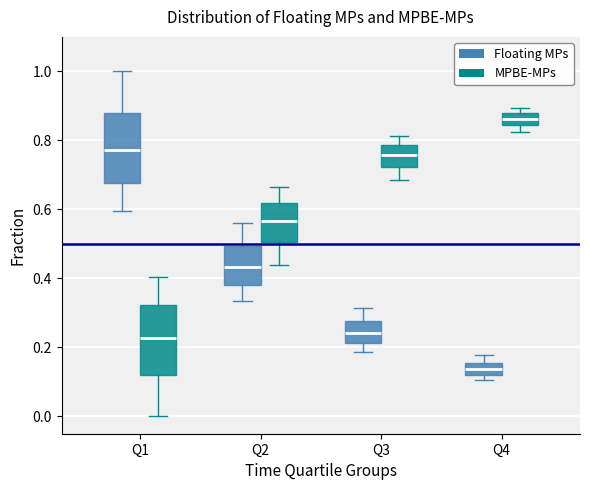

Reading left to right, read every box against the y-axis: the position of its median line, the range the box covers, and the ends of its whiskers. The values are not printed on the chart, so give them approximately, as read against the axis.

Q1 (Floating MPs): median 0.78, box 0.68 to 0.88, whiskers 0.60 to 1.00
Q1 (MPBE-MPs): median 0.22, box 0.12 to 0.32, whiskers 0.00 to 0.40
Q2 (Floating MPs): median 0.44, box 0.38 to 0.50, whiskers 0.34 to 0.56
Q2 (MPBE-MPs): median 0.56, box 0.50 to 0.62, whiskers 0.44 to 0.66
Q3 (Floating MPs): median 0.24, box 0.22 to 0.28, whiskers 0.18 to 0.32
Q3 (MPBE-MPs): median 0.76, box 0.72 to 0.78, whiskers 0.68 to 0.82
Q4 (Floating MPs): median 0.14, box 0.12 to 0.16, whiskers 0.10 to 0.18
Q4 (MPBE-MPs): median 0.86, box 0.84 to 0.88, whiskers 0.82 to 0.90